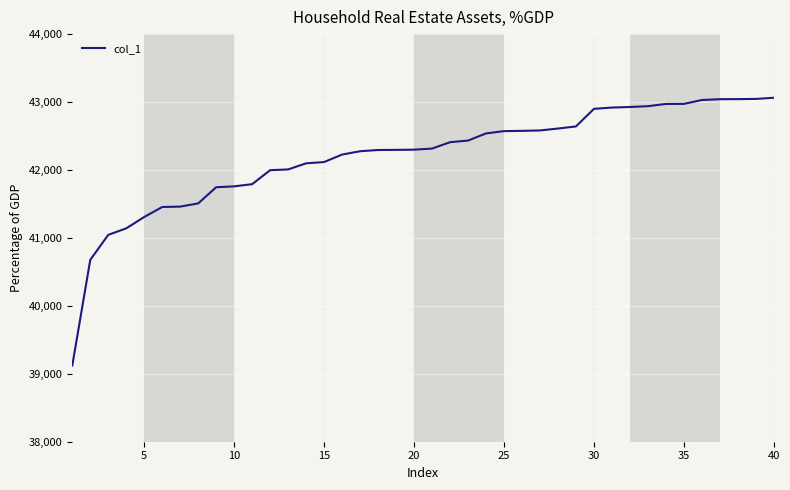

What is the smallest value displayed?

39121